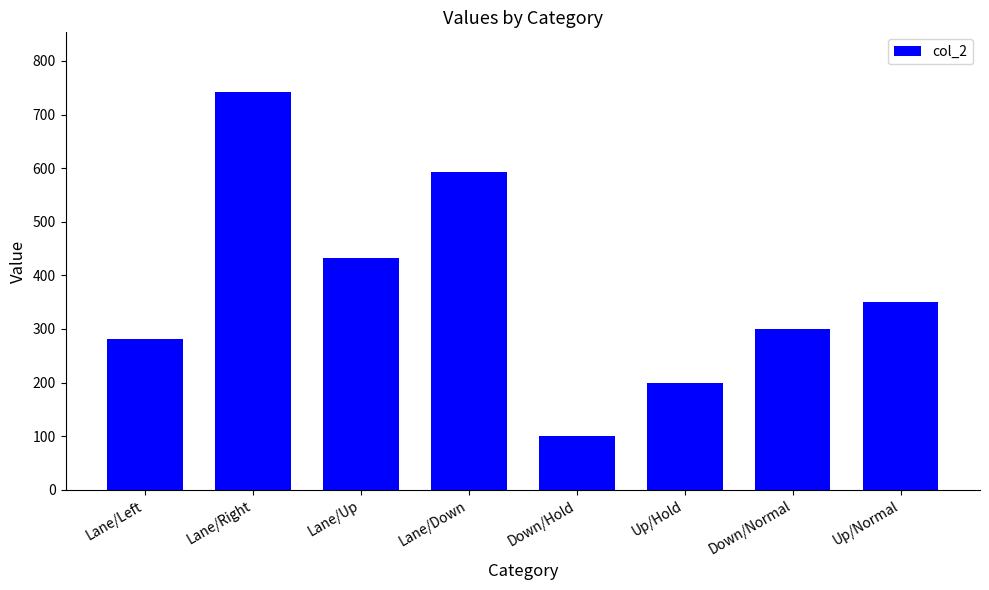

How many data points are less than 350?

4